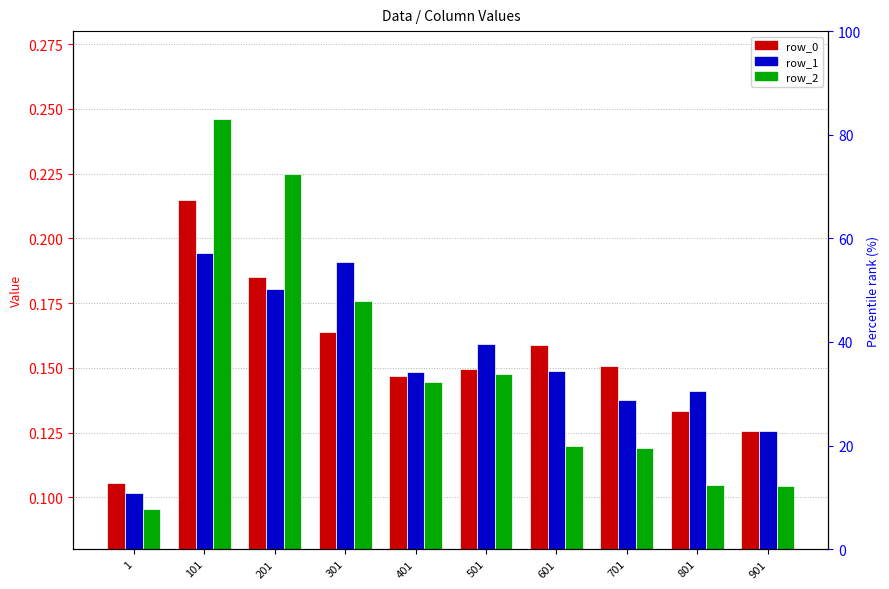

What is the value of the row_1 bar at the 2nd from the left?

0.2